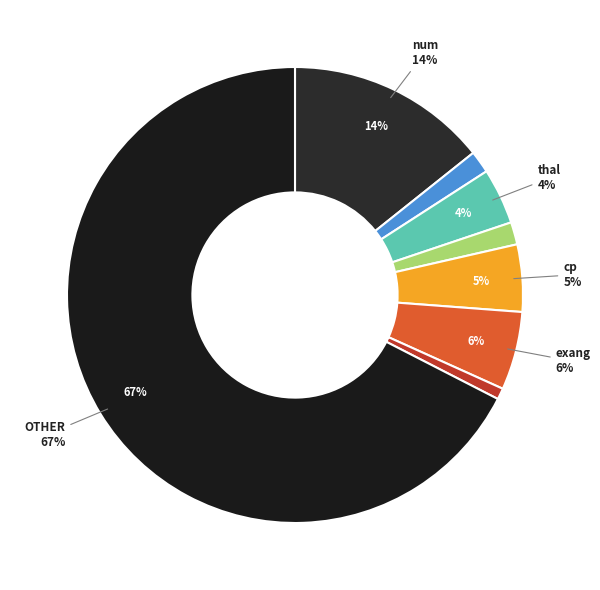

What is the smallest slice in the pie chart?

sex